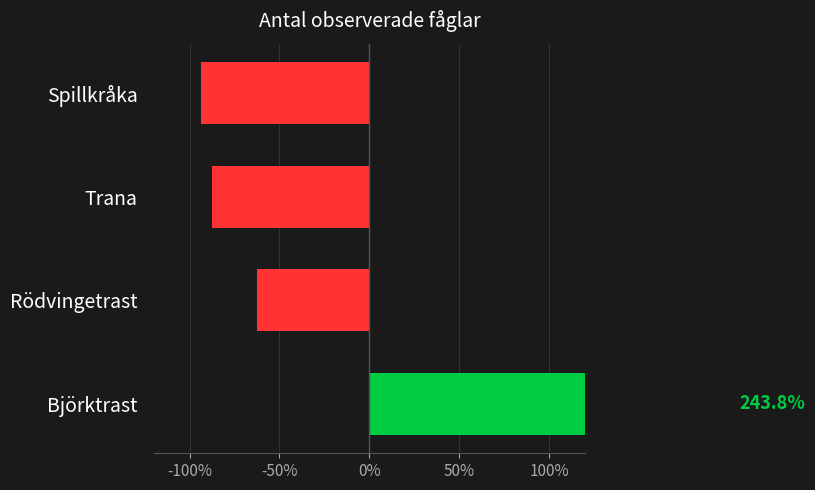

Reading right to left, list all the values displayed in this chart.

0%=-93.8	-50%=-87.5	-100%=-62.5	-150%=243.8